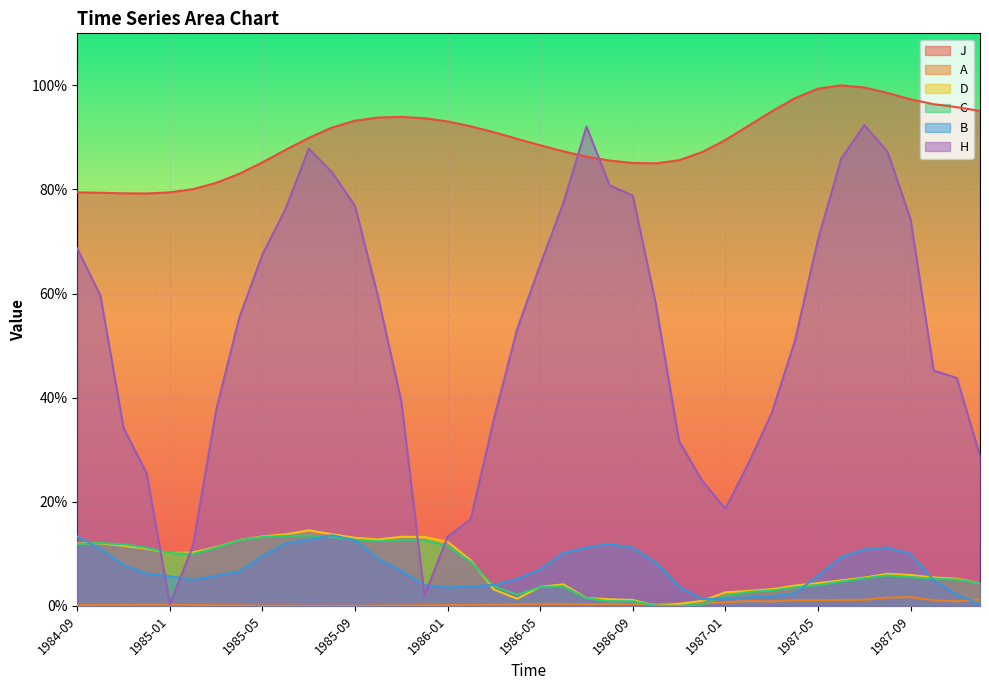

True or false: D has more than 2 interior local peaks.

True